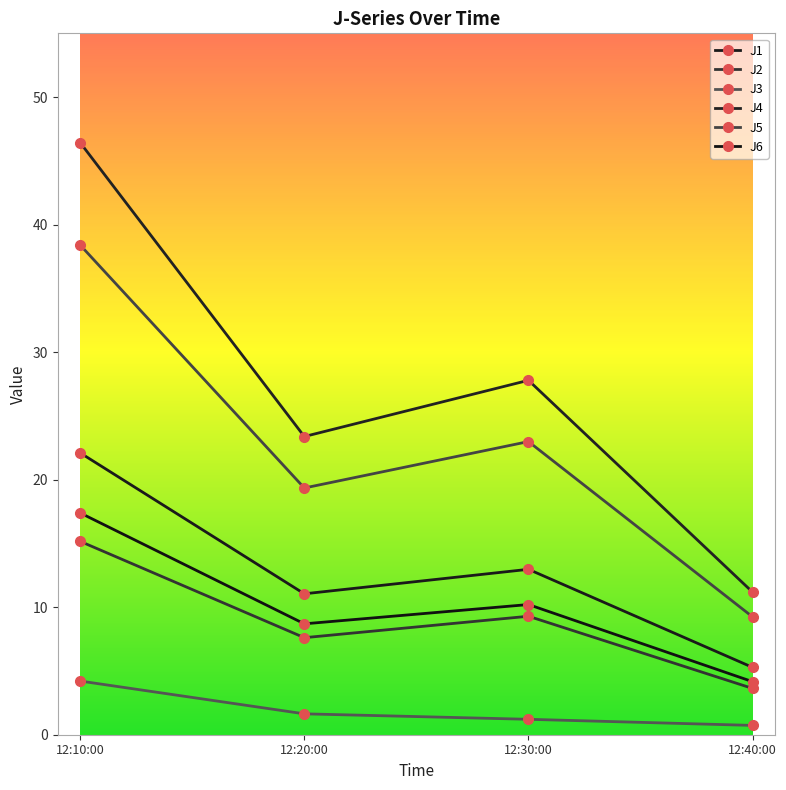

What is the value of the J4 point at the 2nd from the left?

23.4